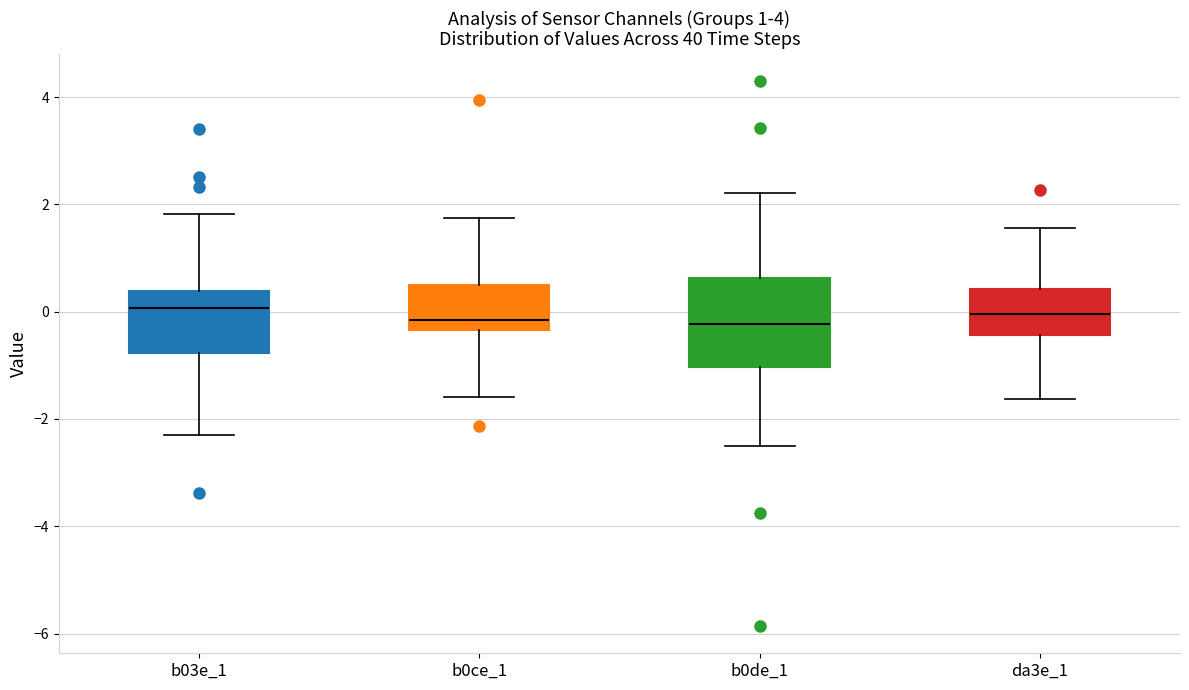

Which box is the tallest, from its lower edge to its upper edge?

b0de_1